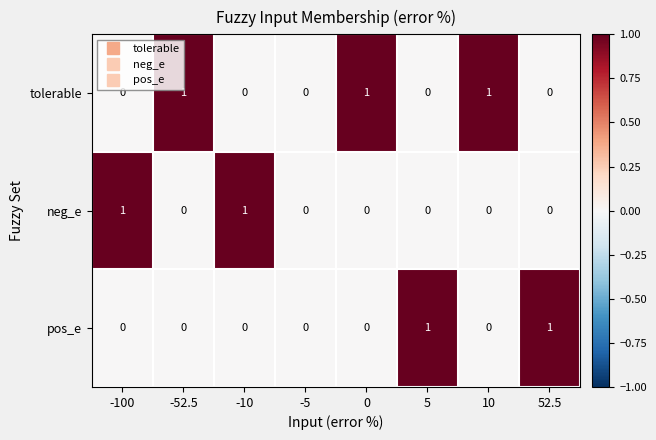

How many pos_e values are between 0 and 1?

8